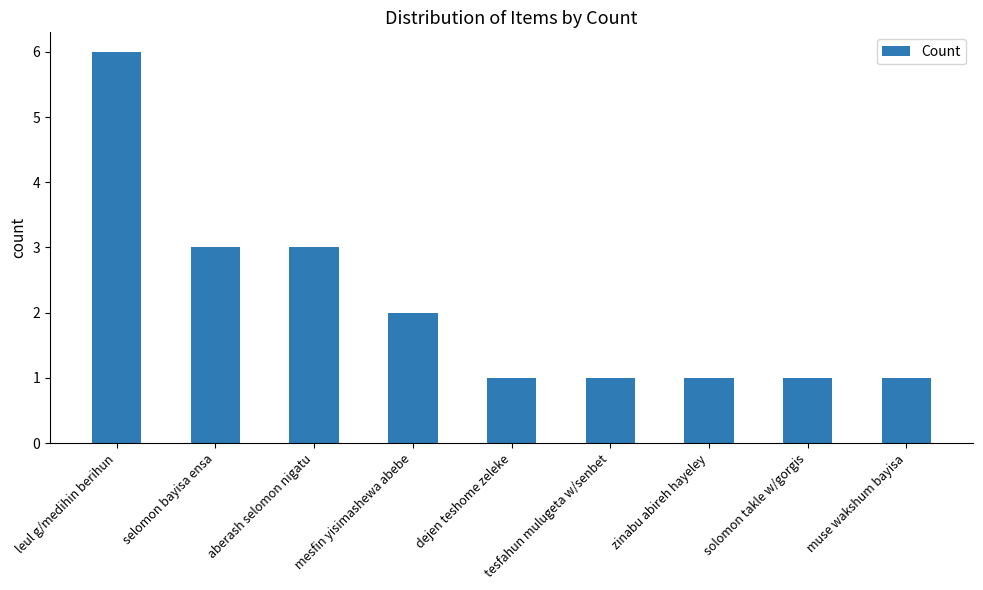

Is it true that the value at zinabu abireh hayeley is 2?

False